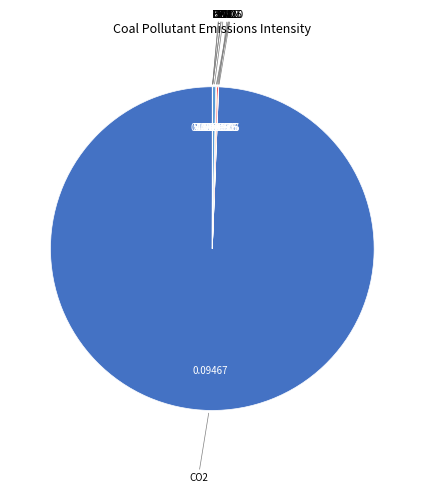

How many slices are in this pie chart?

11